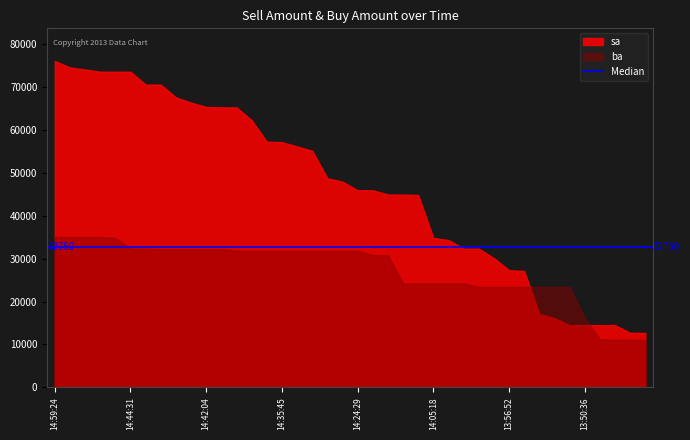

What is the maximum value shown in the chart?

76000